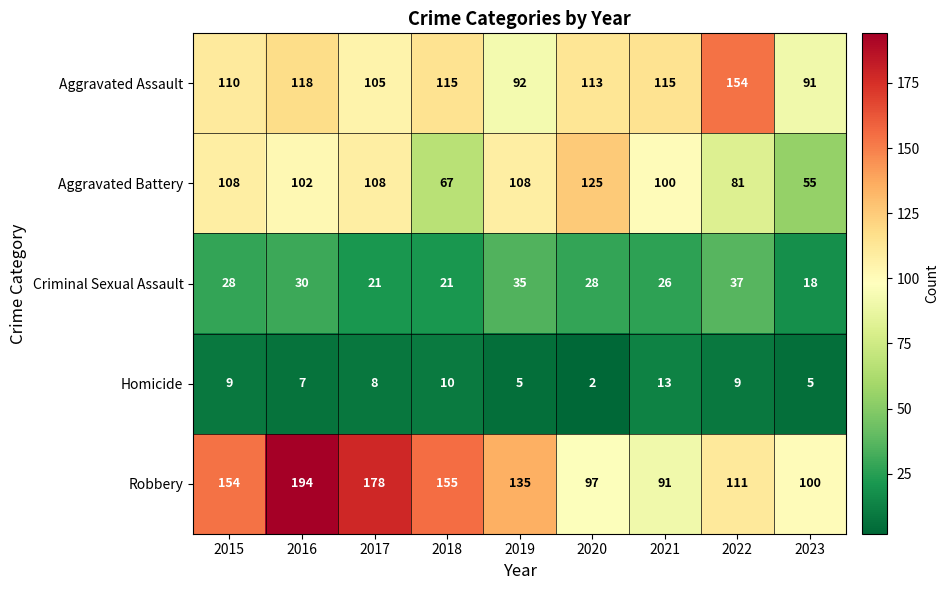

Between 2015 and 2018, which series saw the biggest shift?

Aggravated Battery